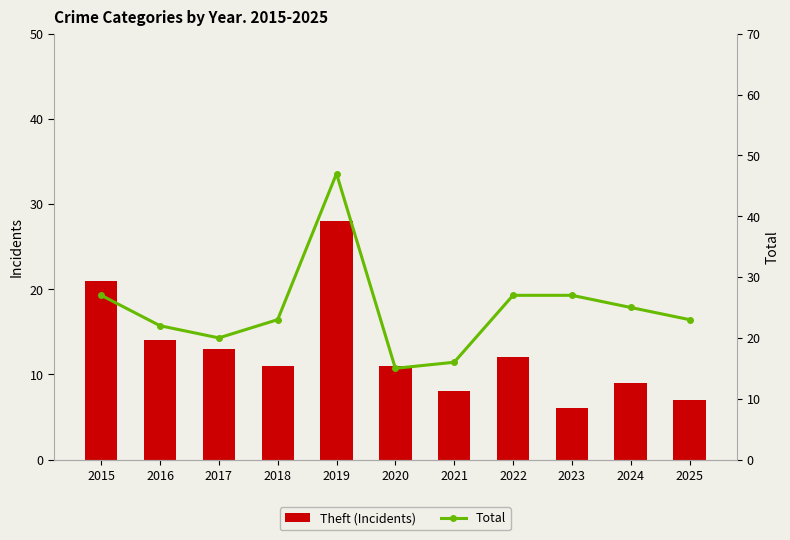

Reading left to right, list all the values displayed in this chart.

Incidents: 2015=21	2016=14	2017=13	2018=11	2019=28	2020=11	2021=8	2022=12	2023=6	2024=9	2025=7
Total: 2015=27	2016=22	2017=20	2018=23	2019=47	2020=15	2021=16	2022=27	2023=27	2024=25	2025=23